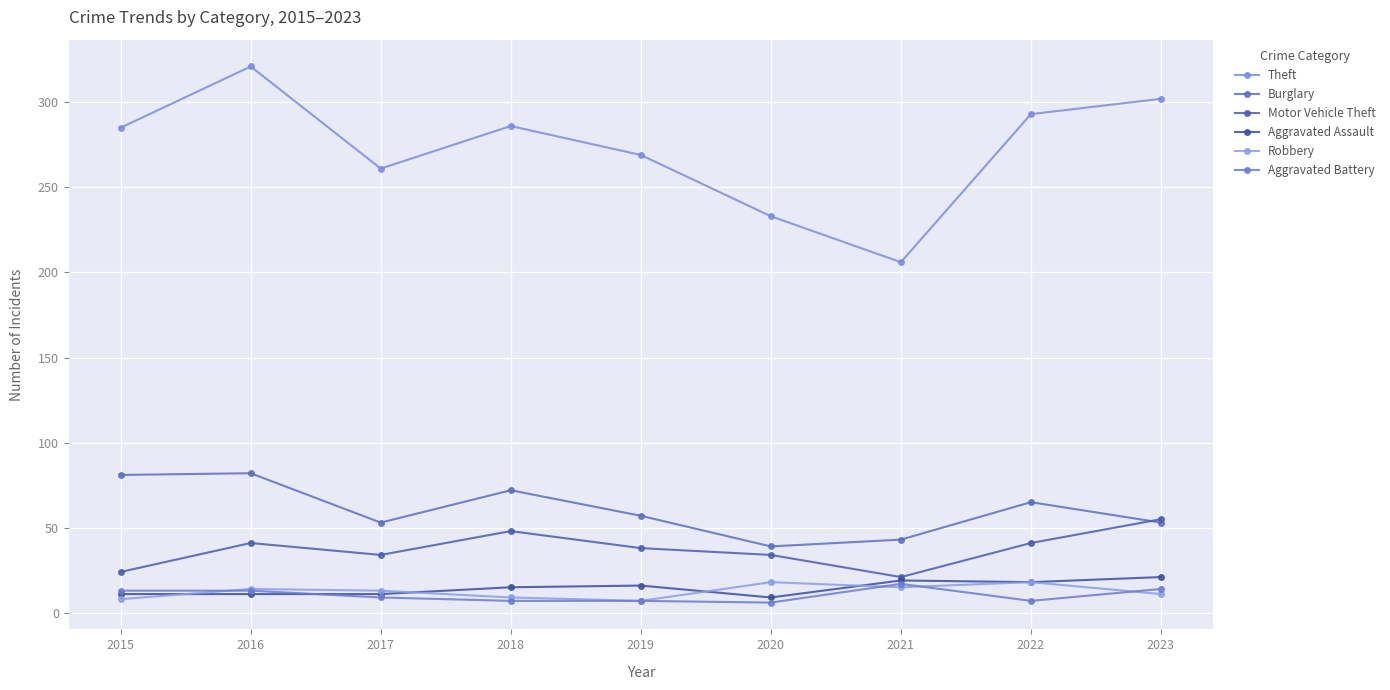

What is the average value of the Aggravated Assault series?

15